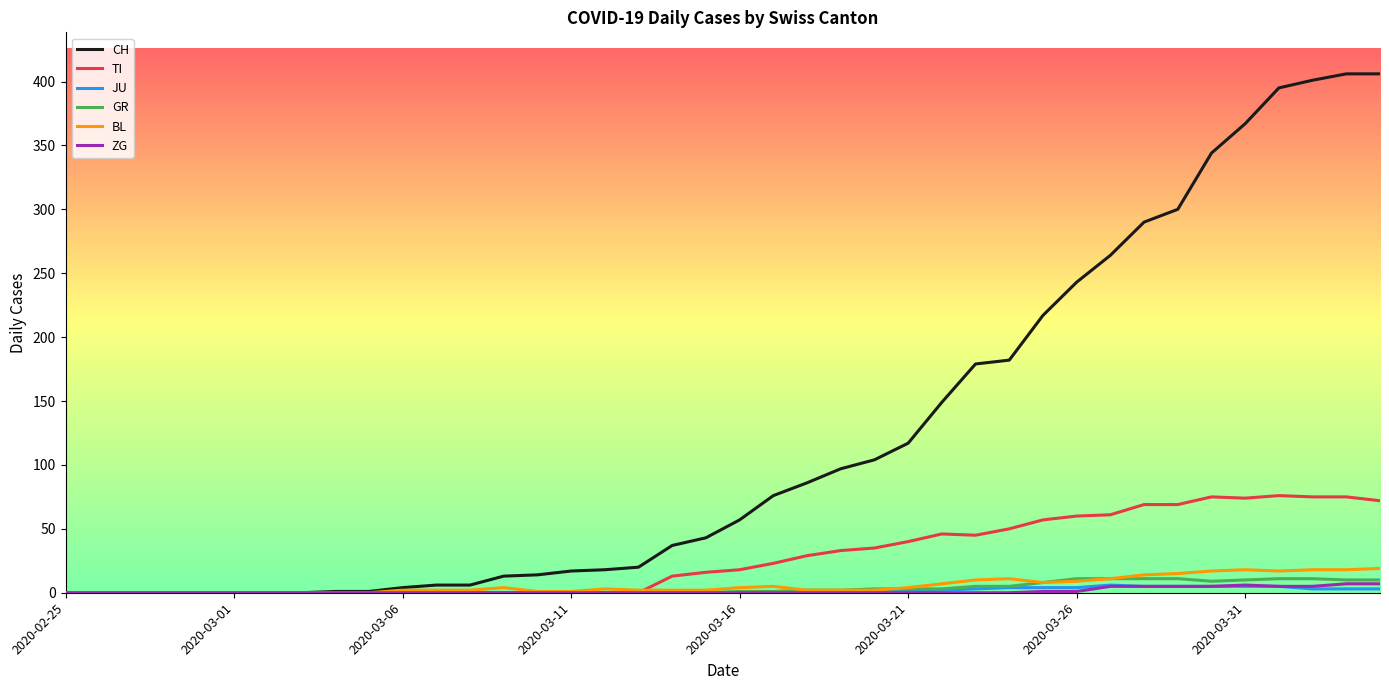

What is the greatest value displayed?

406